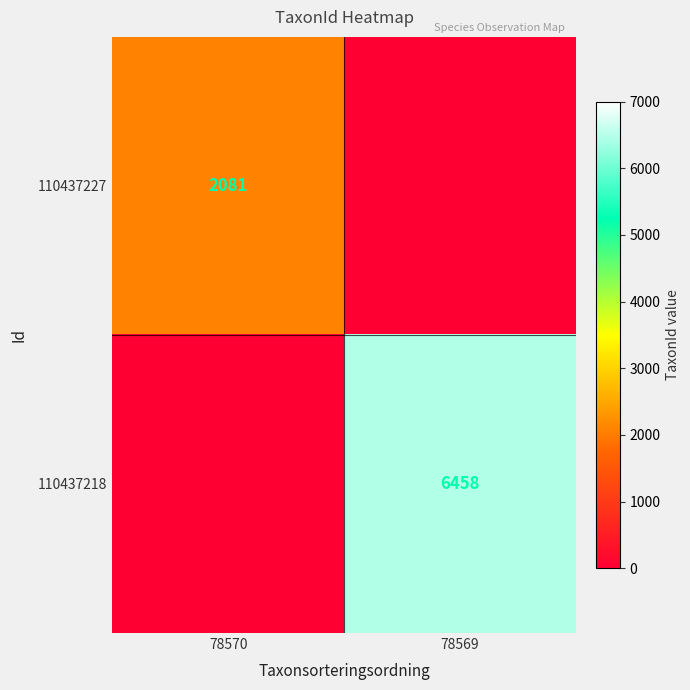

Is it true that 110437218 equals 6458 at 78569?

True